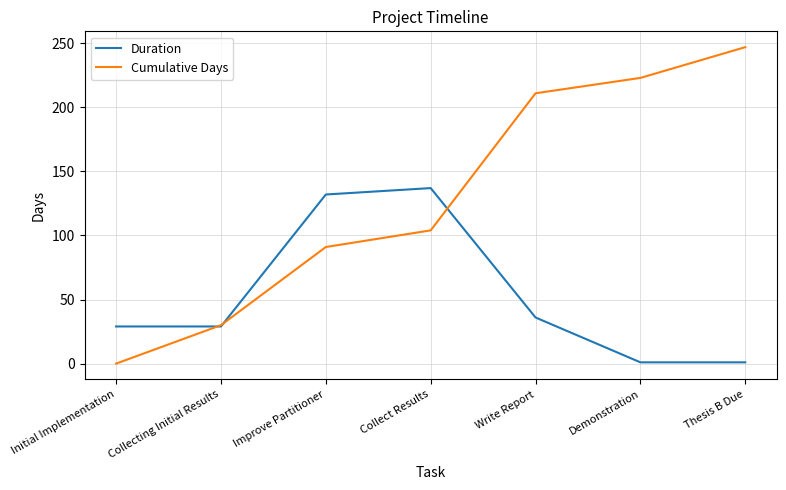

What are all the series names shown in the legend?

Duration, Cumulative Days